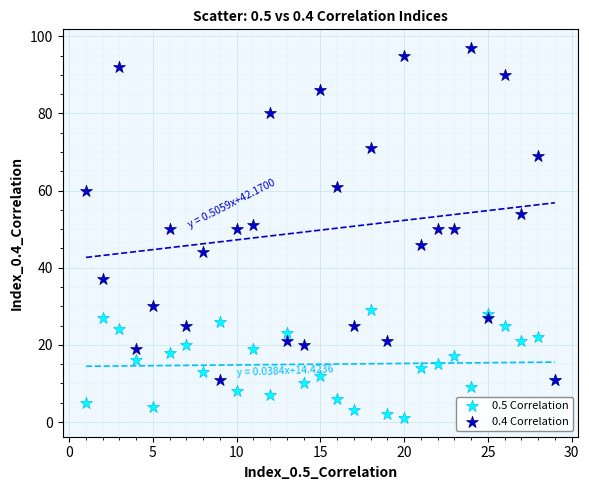

Which series has the largest Y range (max minus min)?

0.4 Correlation